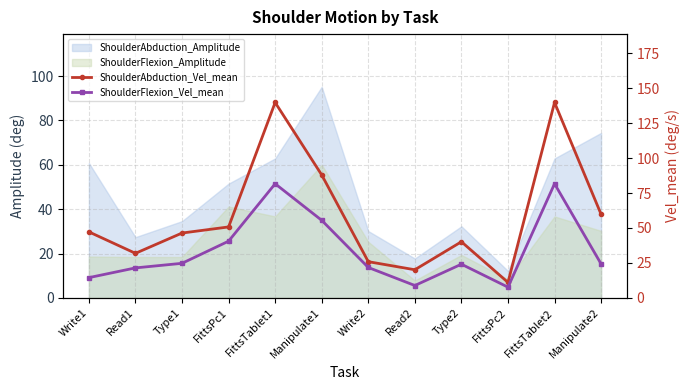

Reading left to right, transcribe all the data shown in this chart.

ShoulderAbduction_Vel_mean: 47.2	31.9	46.4	50.8	139.8	88.0	25.9	20.1	40.2	11.1	139.8	59.8
ShoulderFlexion_Vel_mean: 14.5	21.4	24.7	40.6	81.7	55.5	21.8	8.8	24.1	7.7	81.7	24.3